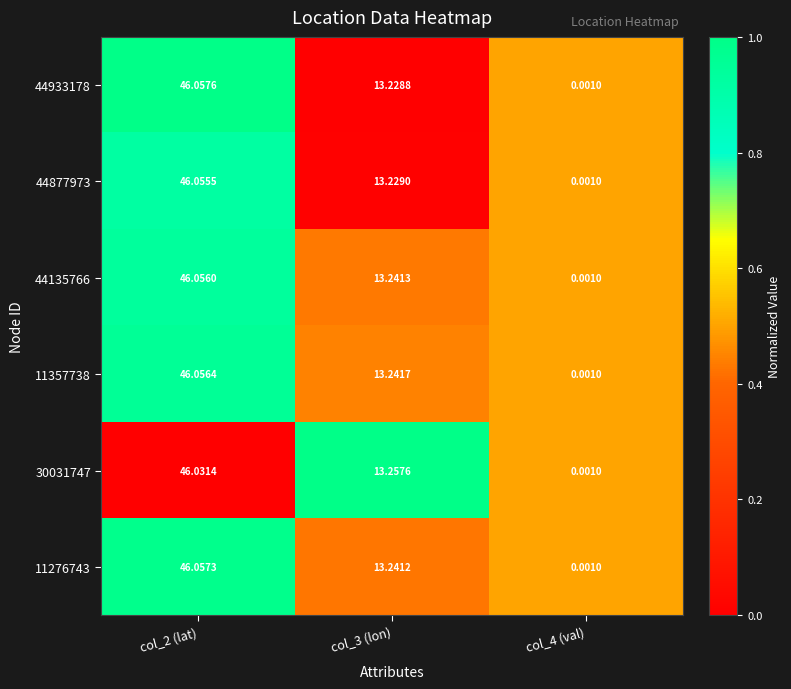

Is the value of 11357738 at col_3 (lon) greater than the value of 44877973 at col_2 (lat)?

No